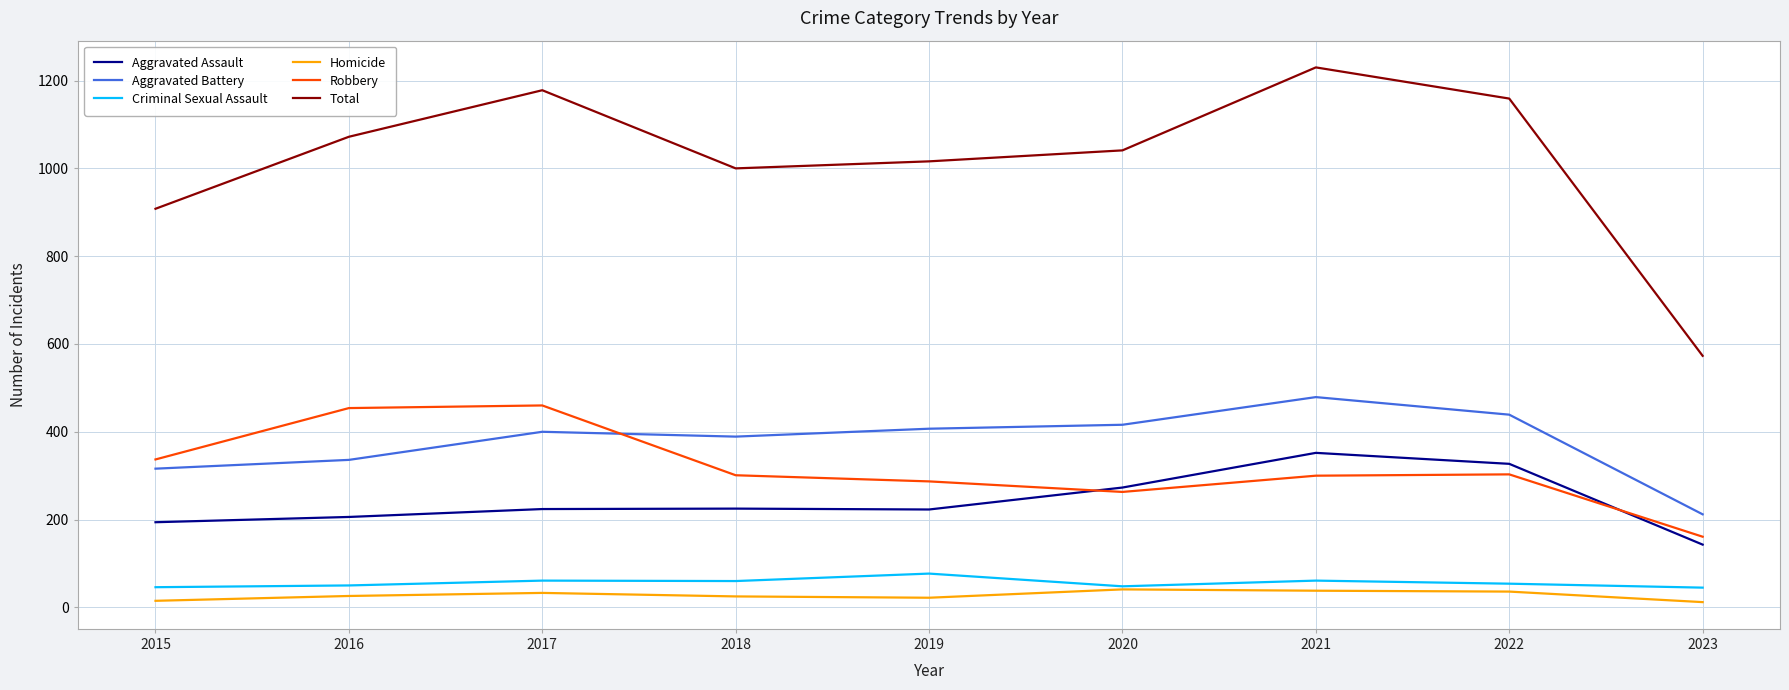

The Total series shows 466 at 2022. True or false?

False